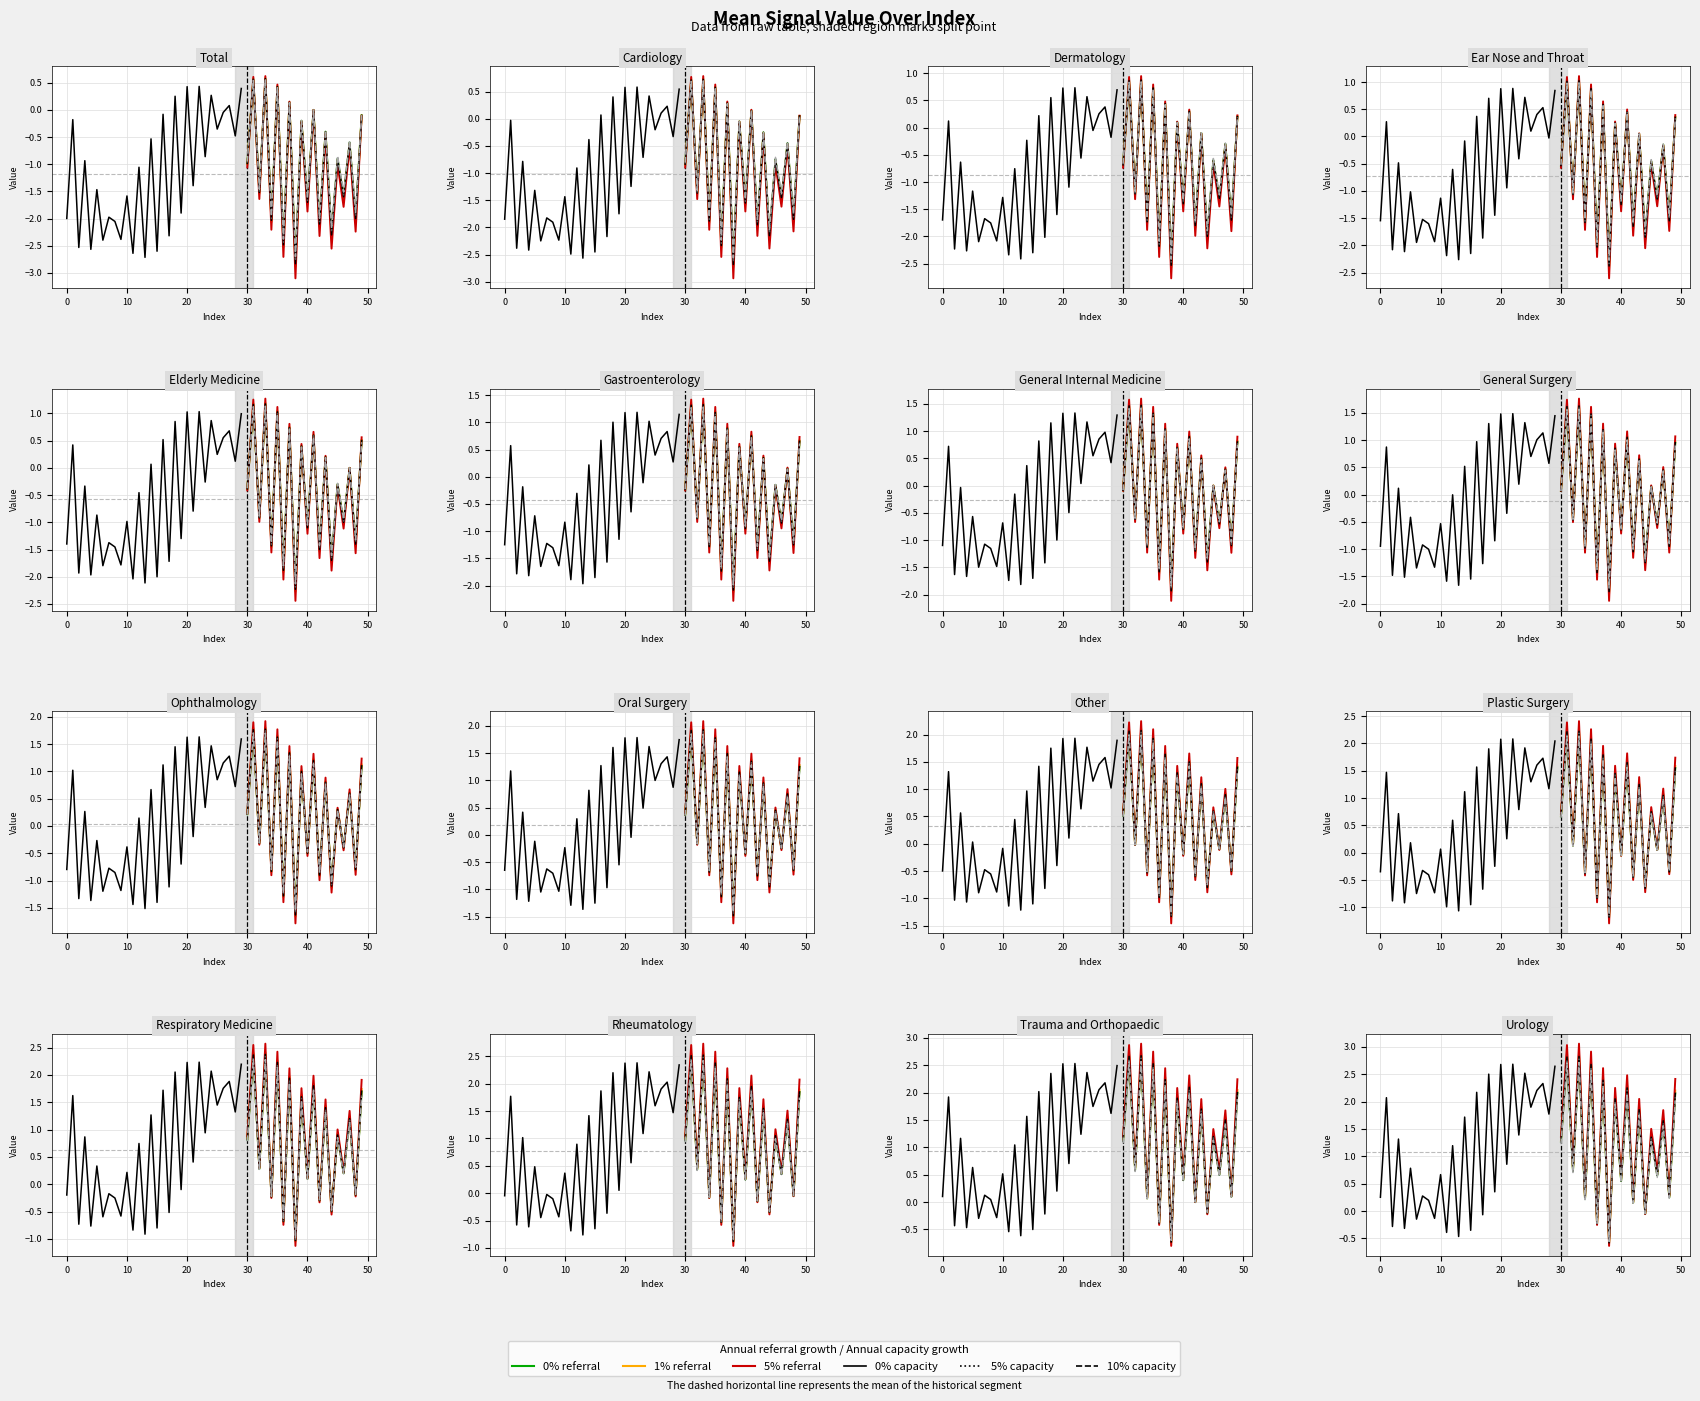

Does the chart display data point markers on the line(s)?

No